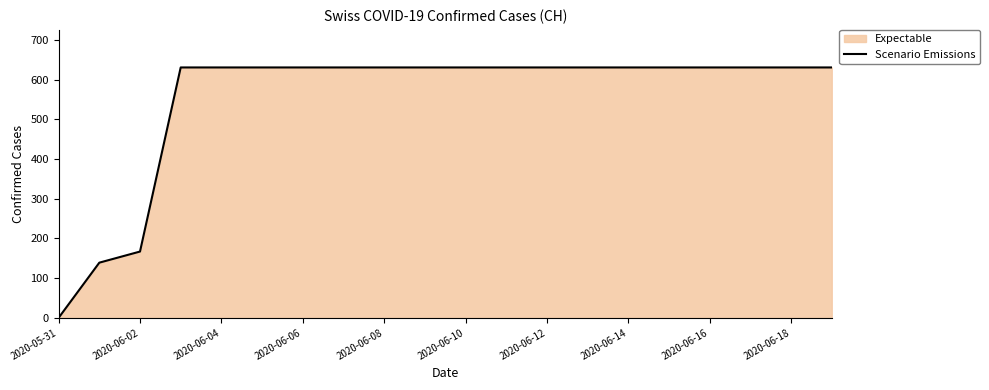

What is the difference between the maximum and second lowest values?

492